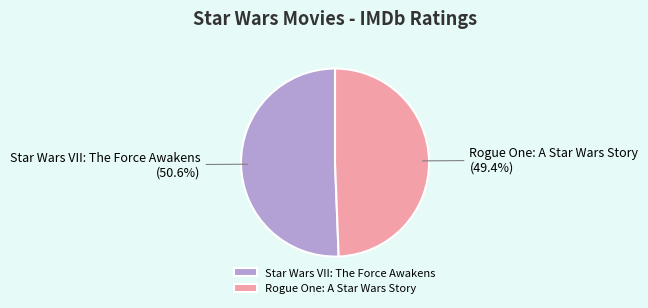

Rank the categories by value from lowest to highest.

Rogue One: A Star Wars Story, Star Wars VII: The Force Awakens